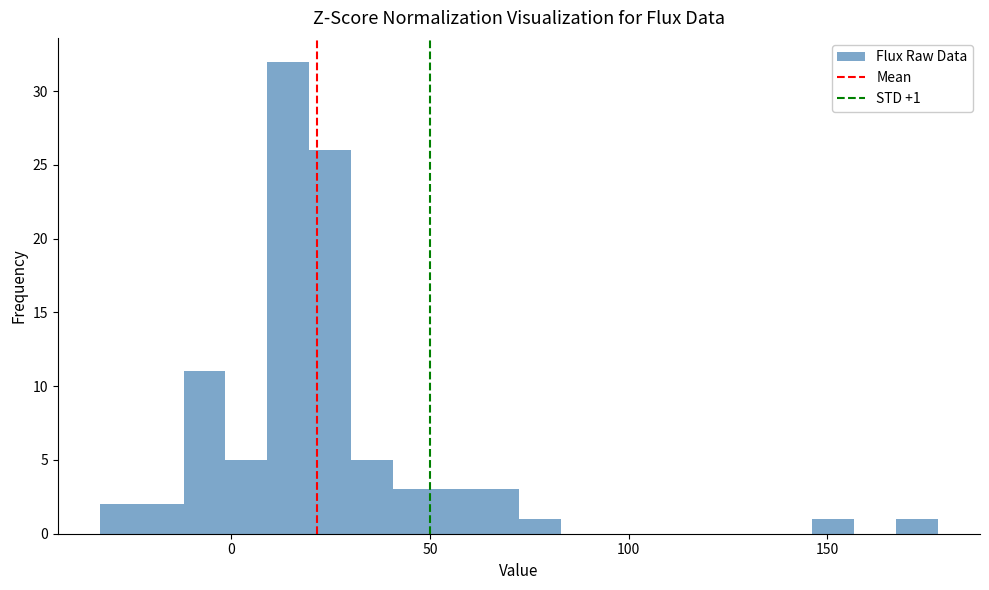

Around what value on the x-axis is the tallest bar? Give the approximate position of its centre, as read against the axis.

15